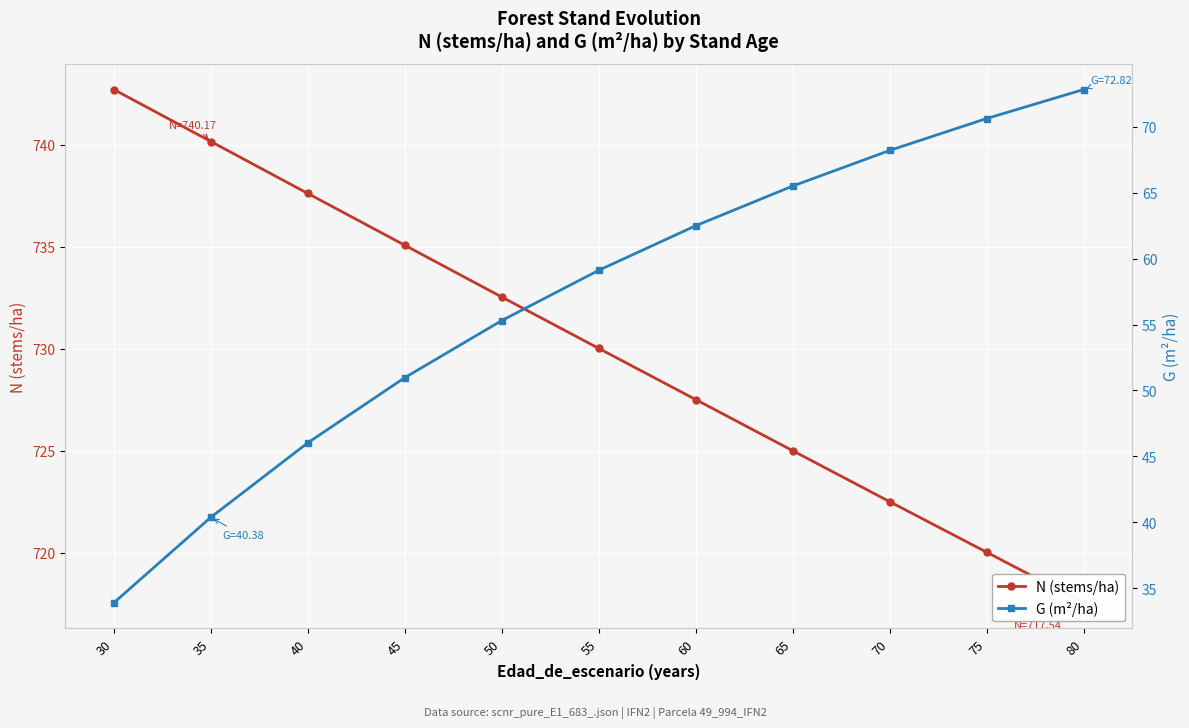

True or false: G (m²/ha) has a value of 44.0 at 65.

False